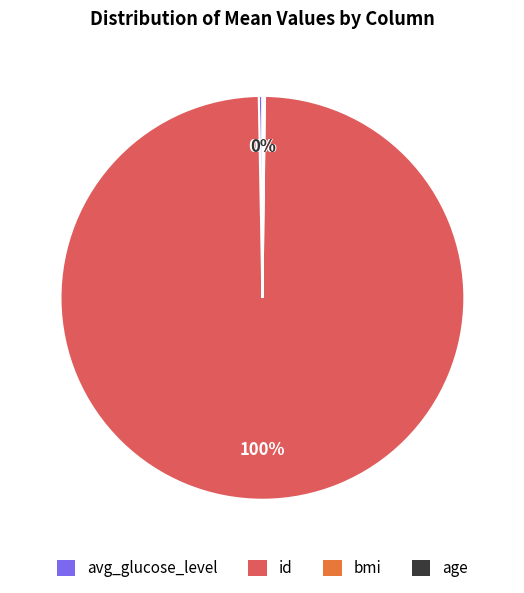

Which category has the biggest portion of the pie?

id